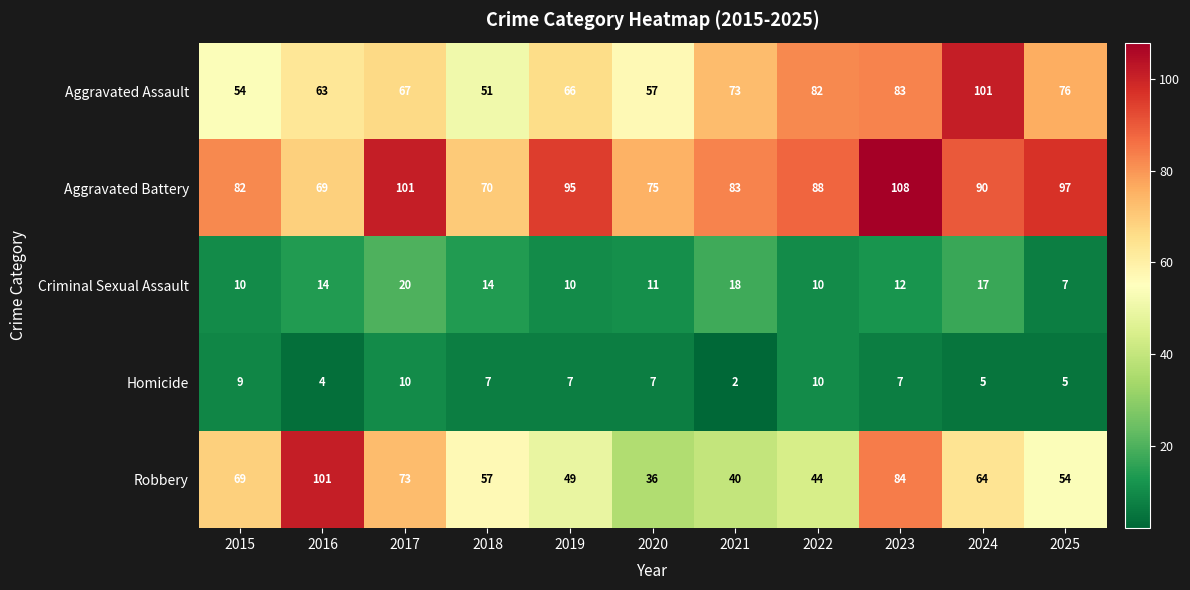

Between 2019 and 2025, which series saw the biggest shift?

Aggravated Assault